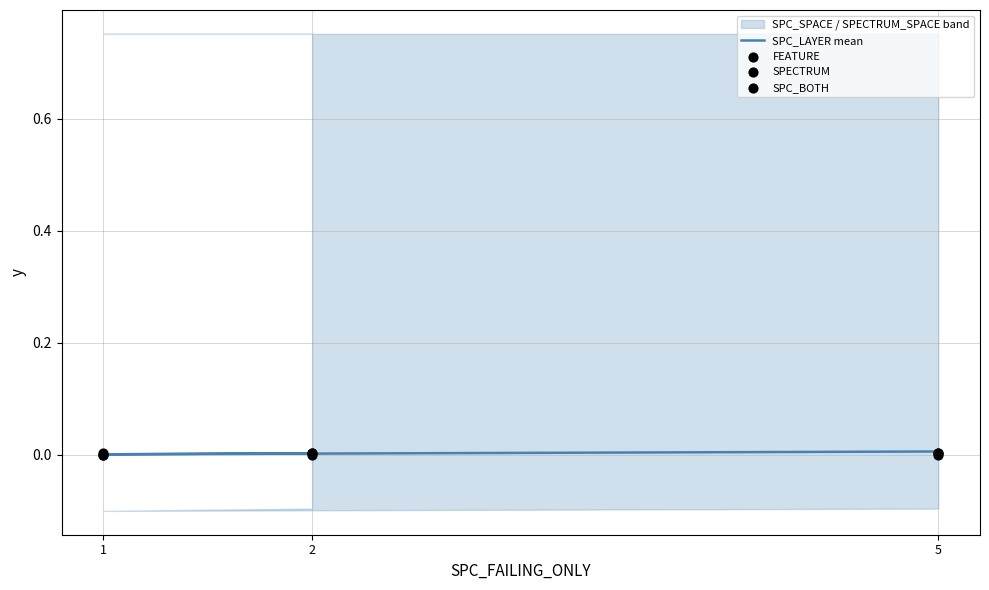

Which series reaches the minimum Y coordinate?

FEATURE